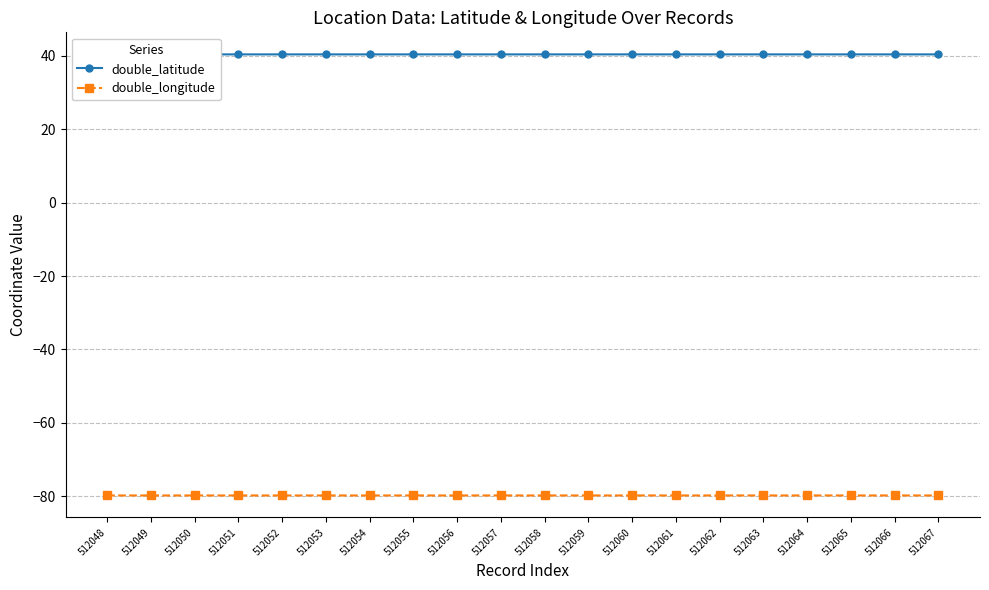

Rank the series by their maximum value, from highest to lowest.

double_latitude, double_longitude